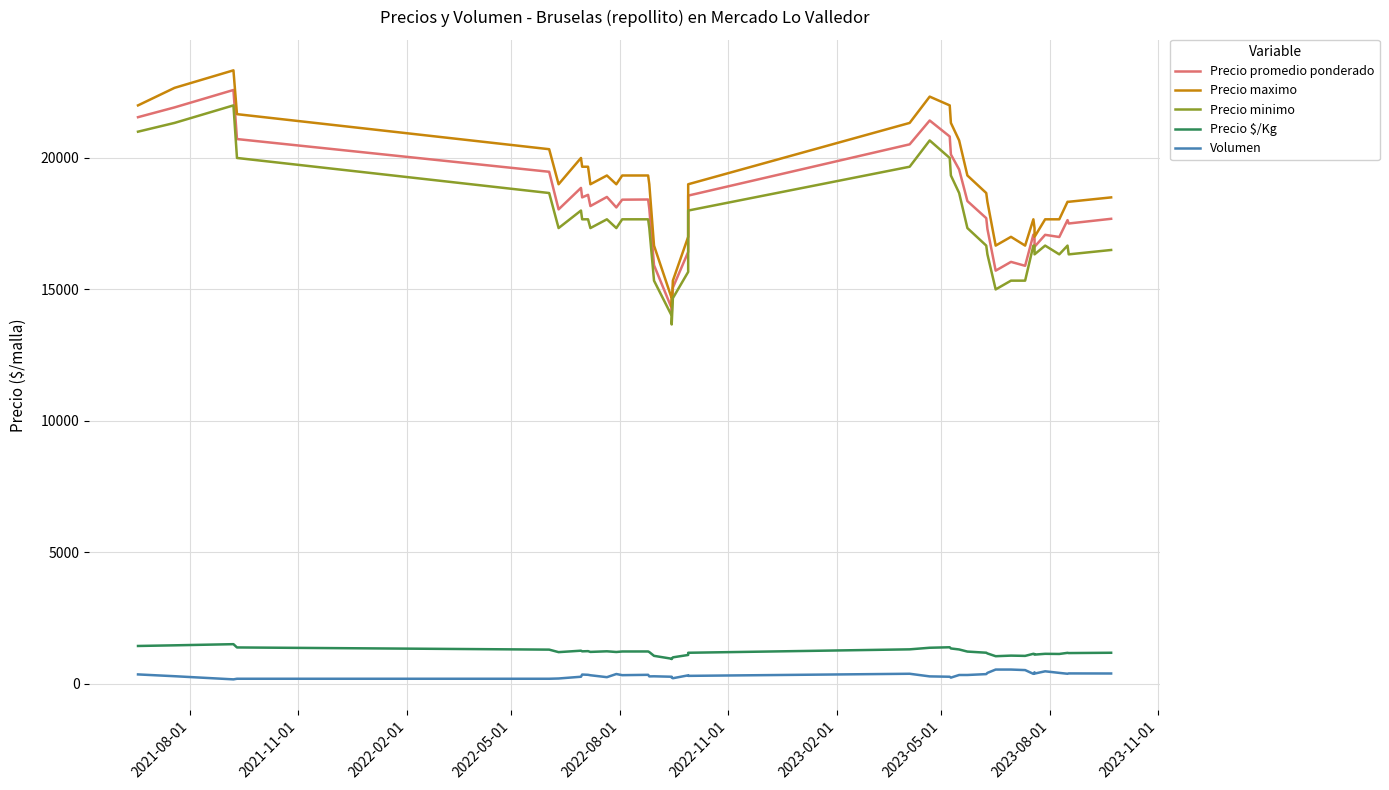

Is it true that Precio $/Kg equals 2174.6 at 2023-02-01?

False